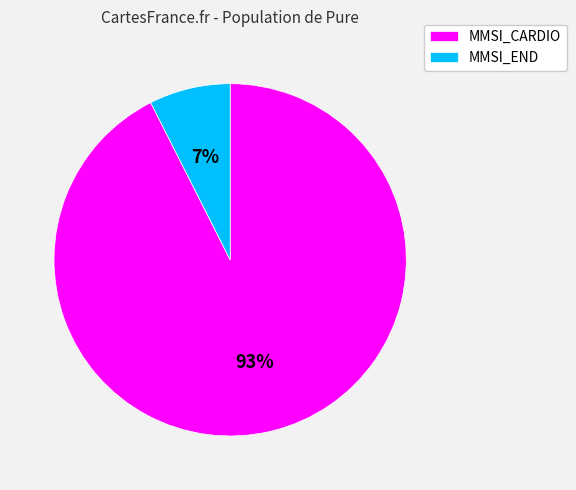

Combined, do MMSI_CARDIO and MMSI_END account for over 50%?

Yes